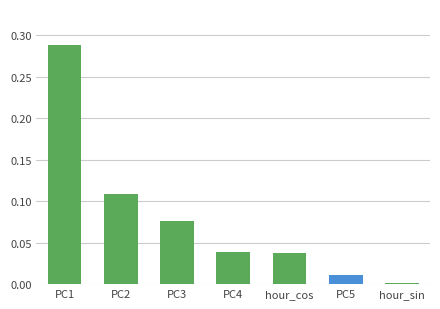

The value at PC1 is 0.5. True or false?

False